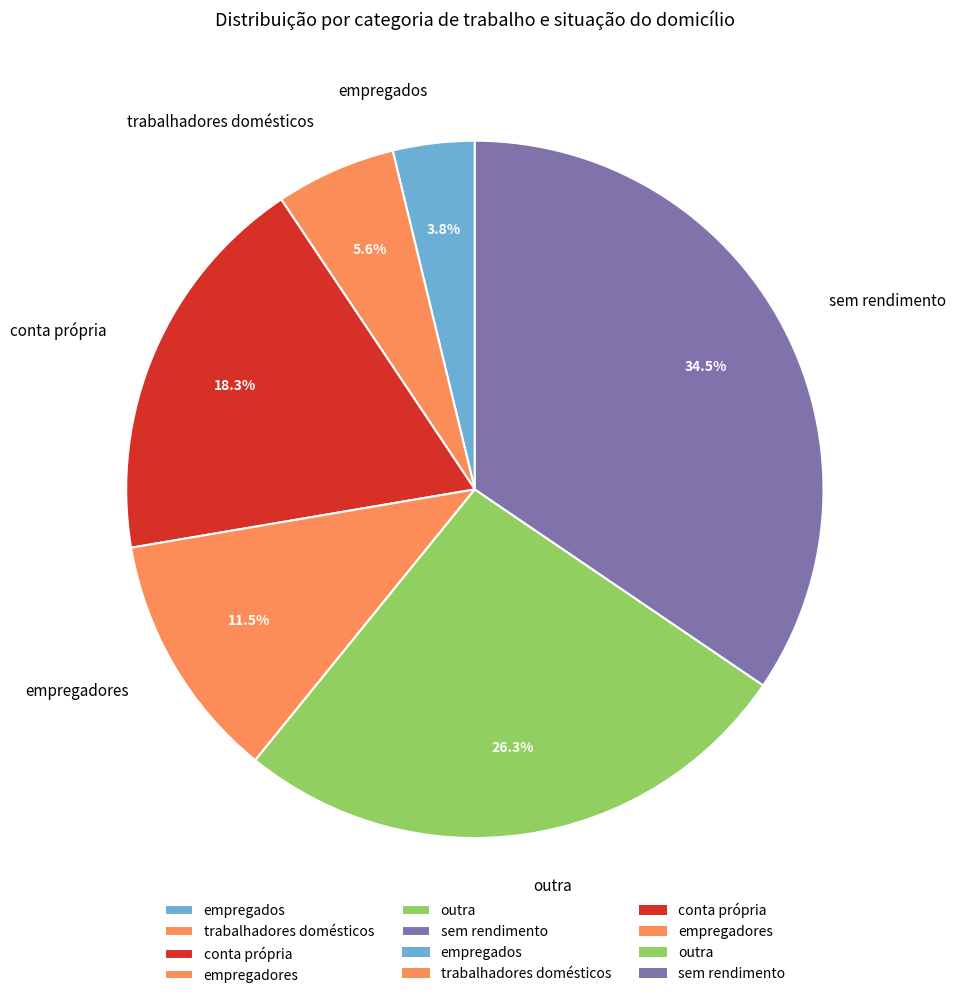

What is the ratio of the value at sem rendimento to the value at empregadores?

3.0